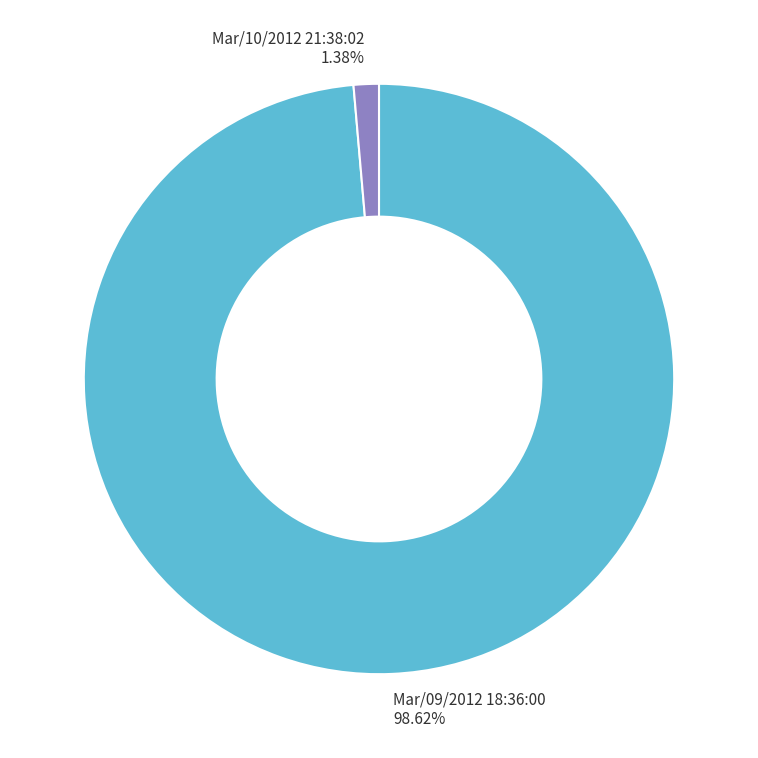

True or false: Mar/09/2012 18:36:00 accounts for 99% of the total.

True